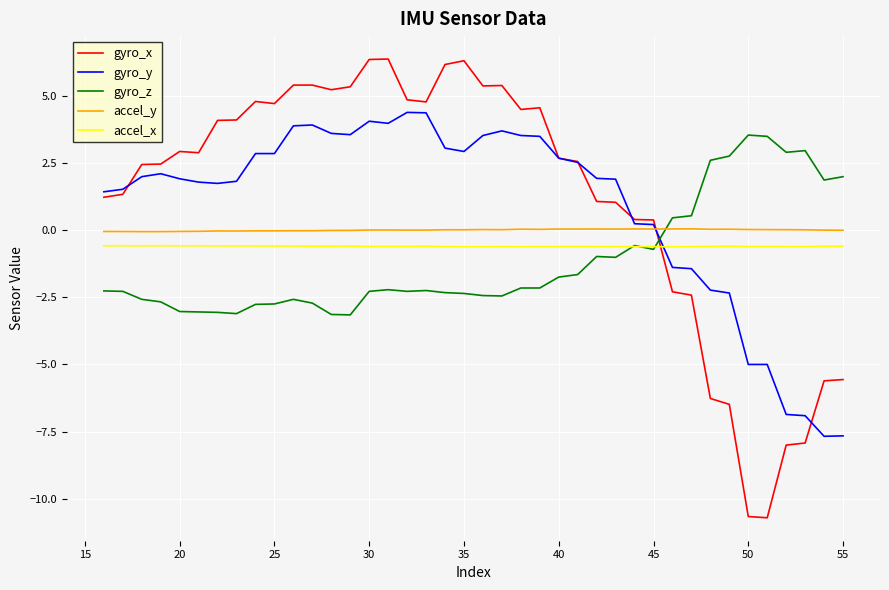

What is the highest value of the gyro_z series?

3.5